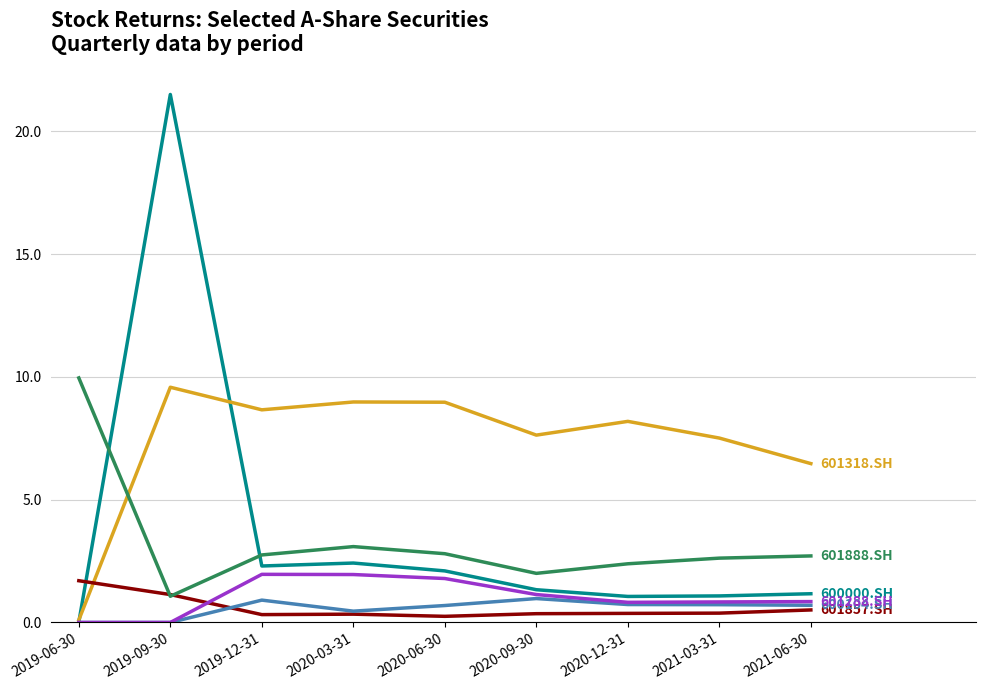

At which category is the sum across all series the highest?

2019-09-30